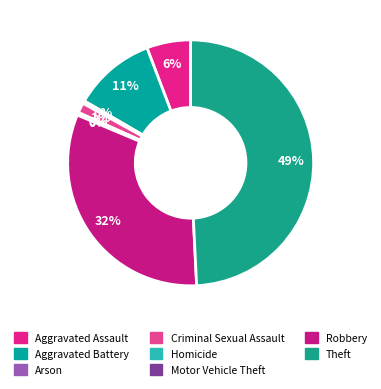

To the nearest percent, what is the average slice percentage?

12%